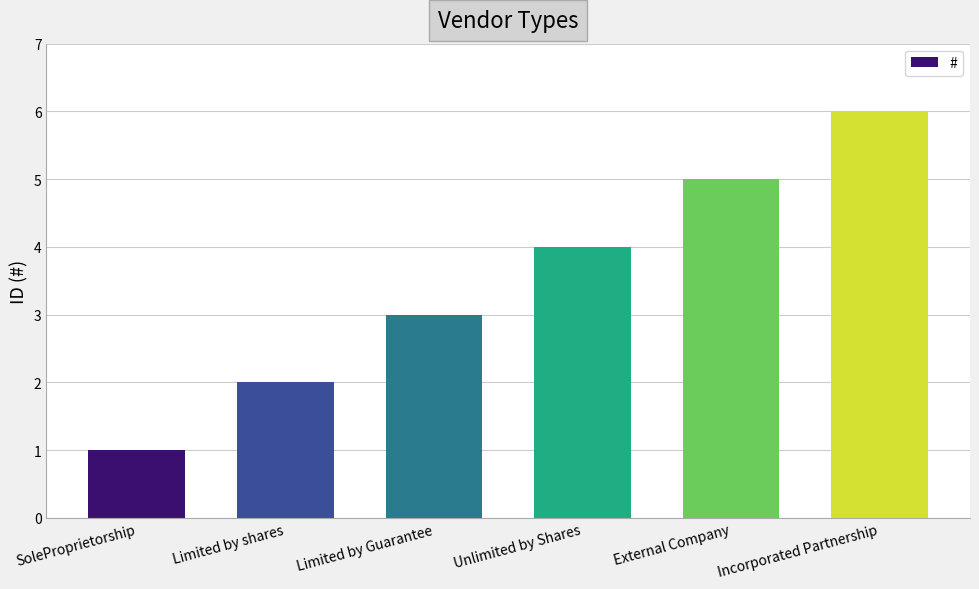

The chart shows a value of 2 at SoleProprietorship. True or false?

False